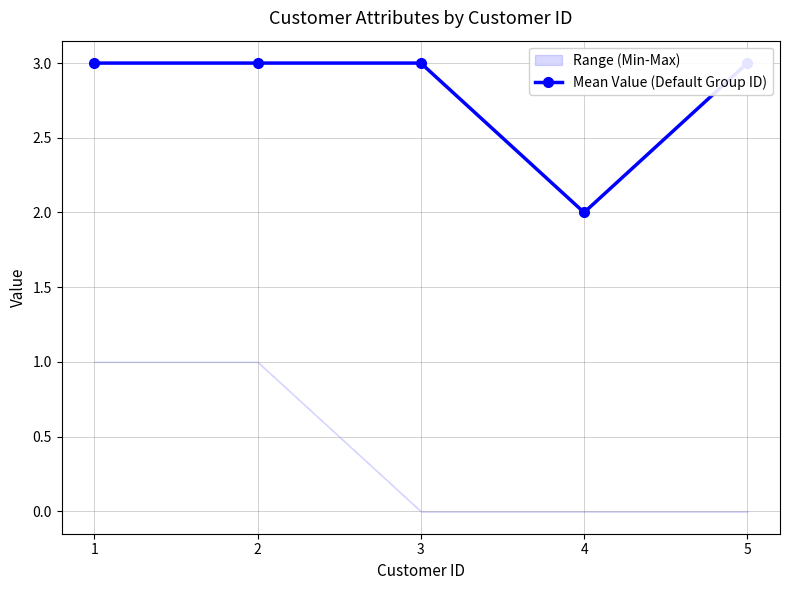

What is the value of the 2nd point from the left?

3